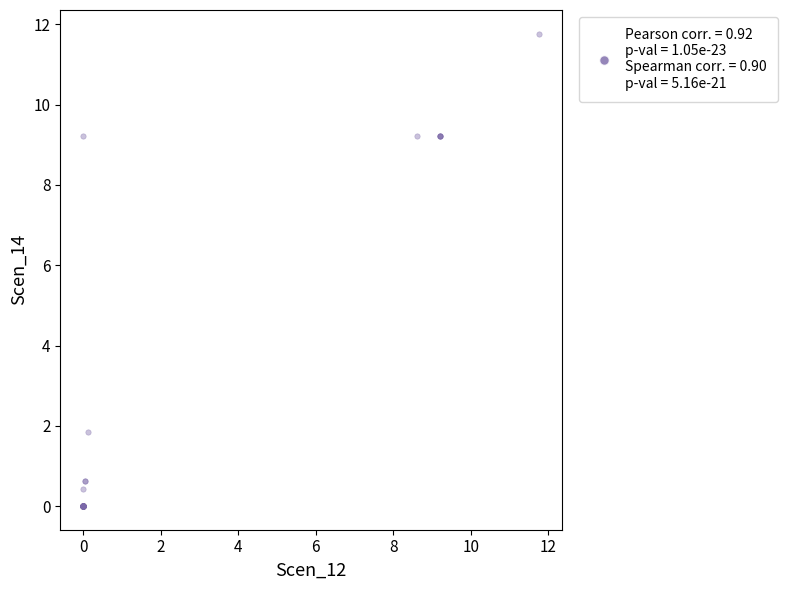

What Y value in the scatter plot is closest to 5?

1.9